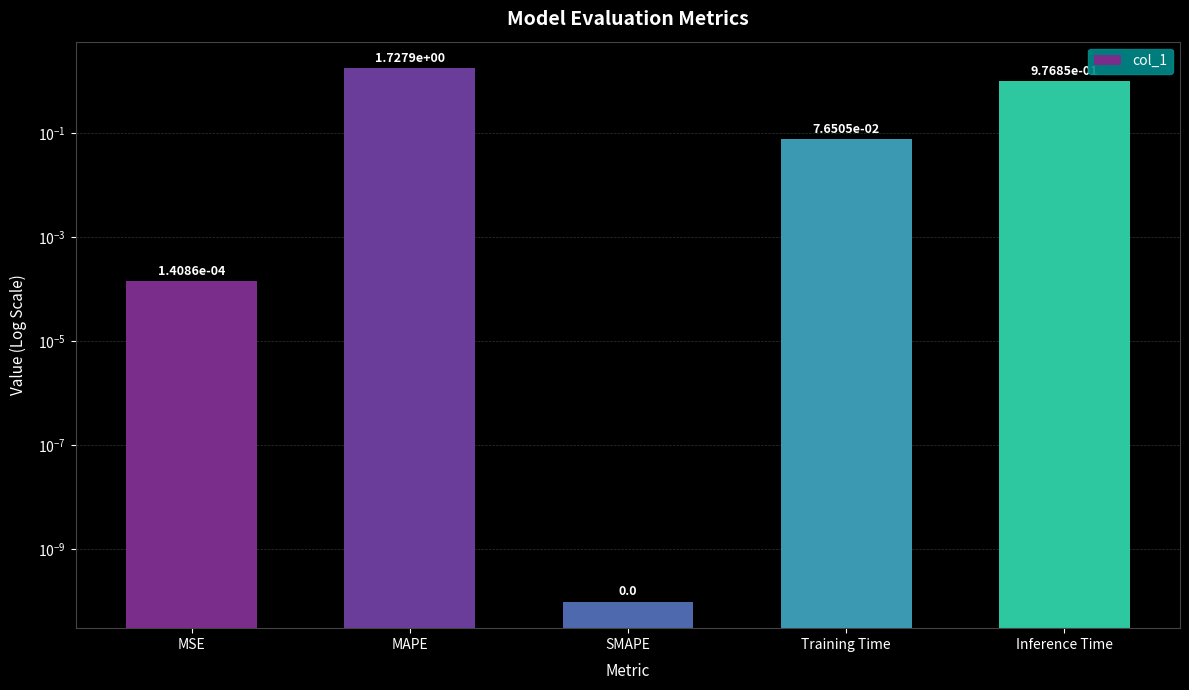

What is the sum of the values at MAPE and SMAPE?

1.7